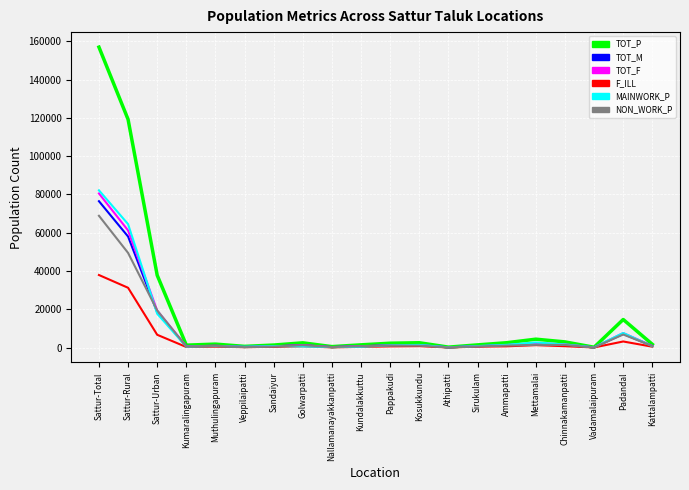

At which category is the sum across all series the highest?

Sattur-Total